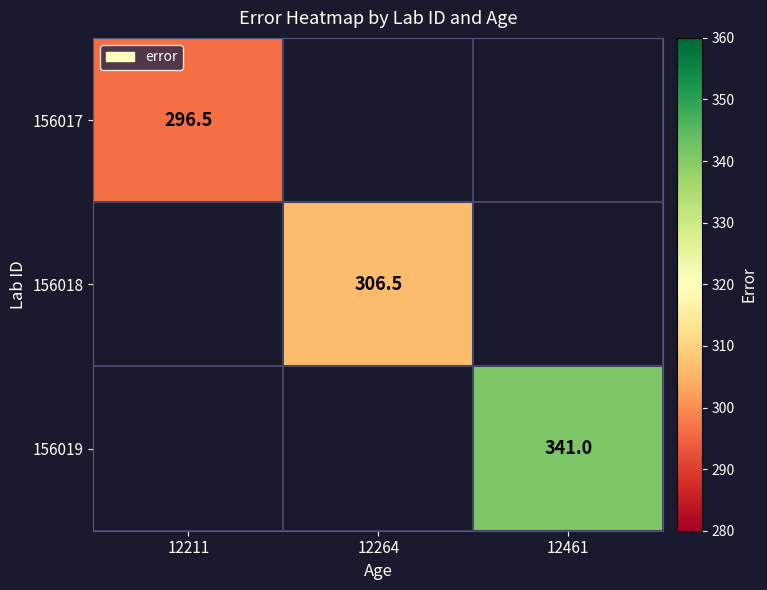

The 156018 series shows 306.5 at 12264. True or false?

True